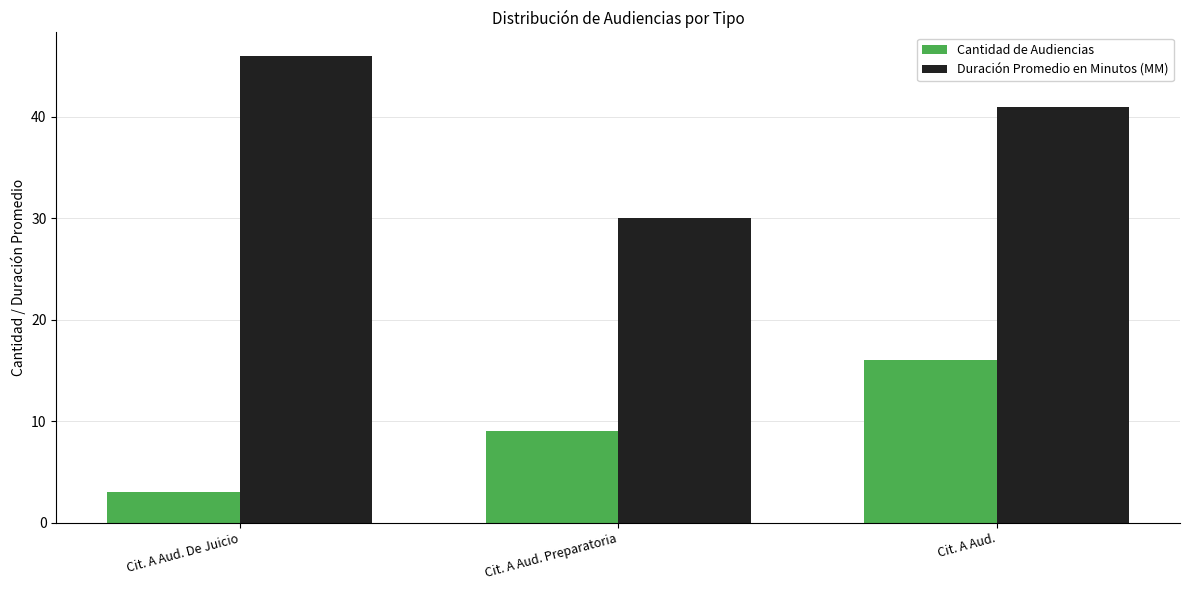

What are all the series names shown in the legend?

Cantidad de Audiencias, Duración Promedio en Minutos (MM)